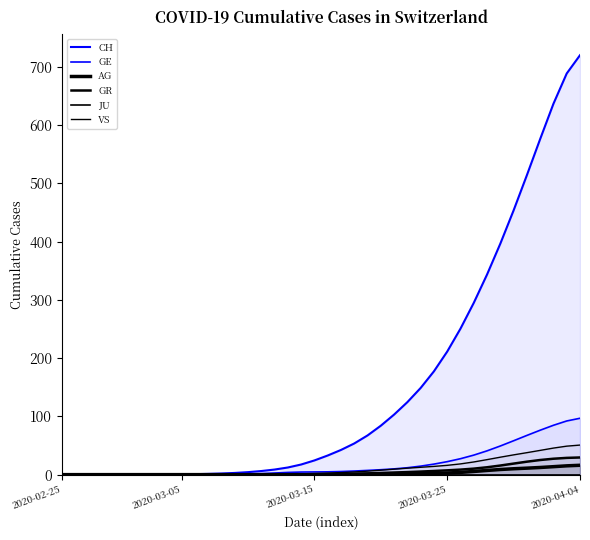

Is it true that GE equals 11.9 at 26?

True